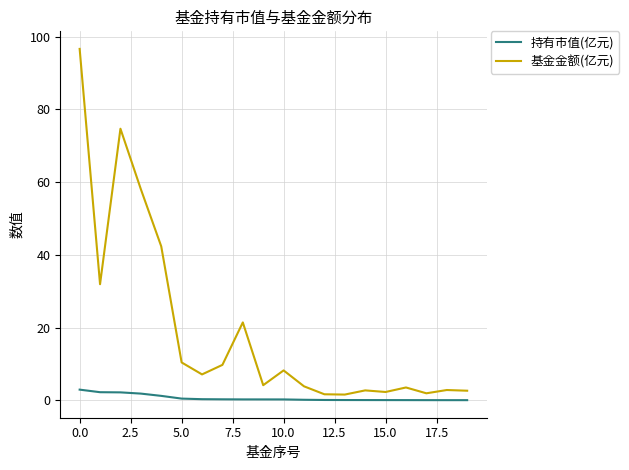

Which series has the largest range (max minus min)?

基金金额(亿元)